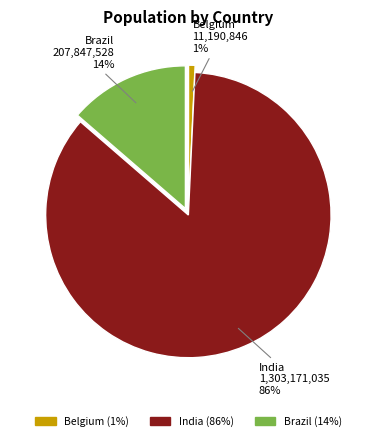

Which slice is the largest?

India